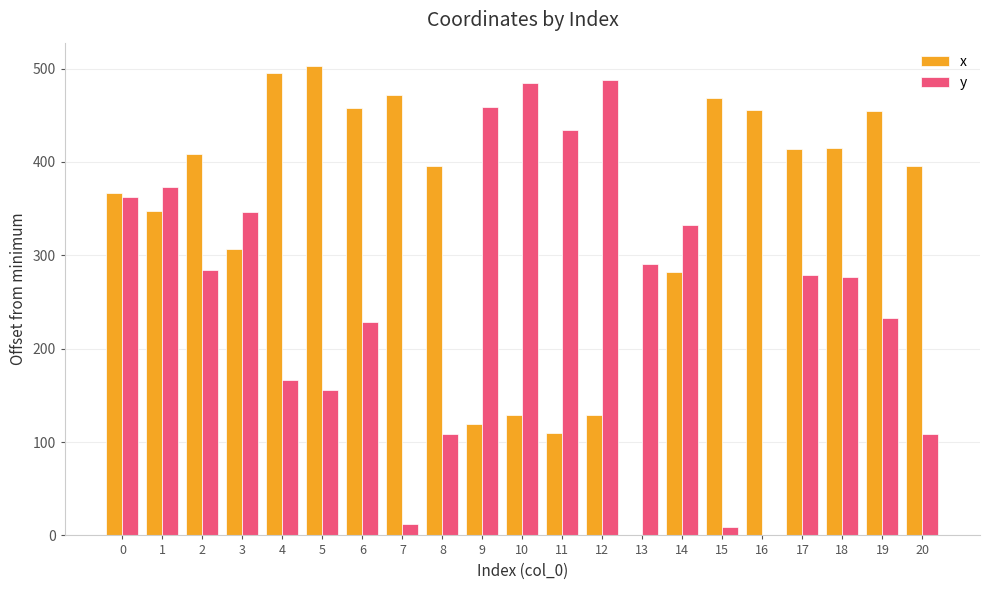

What is the maximum value shown in the chart?

502.7